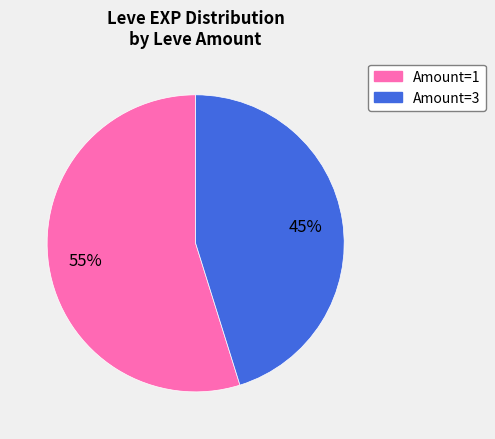

To the nearest percent, what is the average slice percentage?

50%